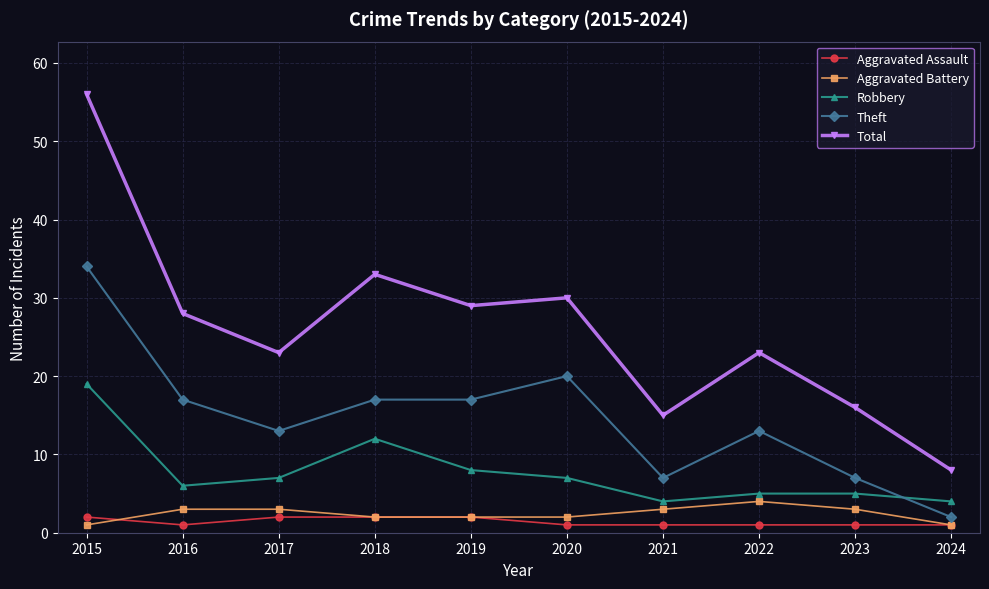

Reading right to left, extract all data points from this chart.

Aggravated Assault: 2024=1	2023=1	2022=1	2021=1	2020=1	2019=2	2018=2	2017=2	2016=1	2015=2
Aggravated Battery: 2024=1	2023=3	2022=4	2021=3	2020=2	2019=2	2018=2	2017=3	2016=3	2015=1
Robbery: 2024=4	2023=5	2022=5	2021=4	2020=7	2019=8	2018=12	2017=7	2016=6	2015=19
Theft: 2024=2	2023=7	2022=13	2021=7	2020=20	2019=17	2018=17	2017=13	2016=17	2015=34
Total: 2024=8	2023=16	2022=23	2021=15	2020=30	2019=29	2018=33	2017=23	2016=28	2015=56